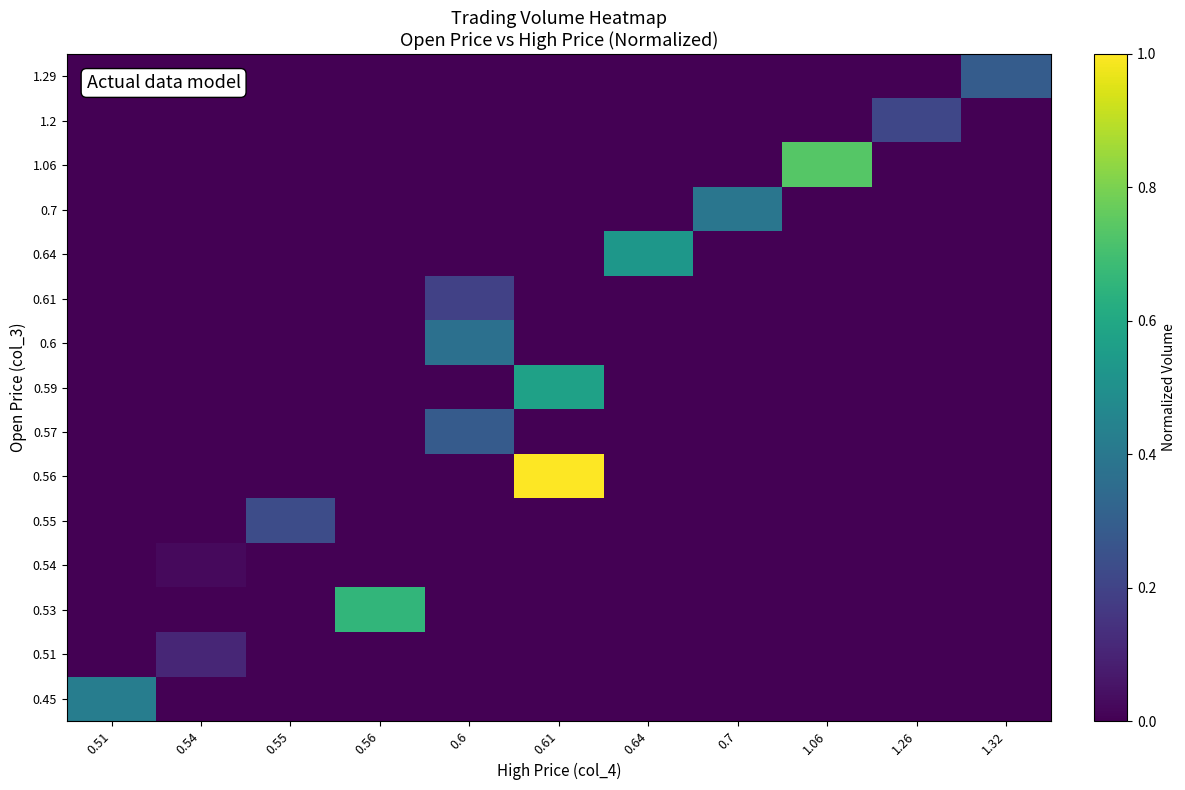

What is the spread (max minus min) of values at 0.7?

0.4